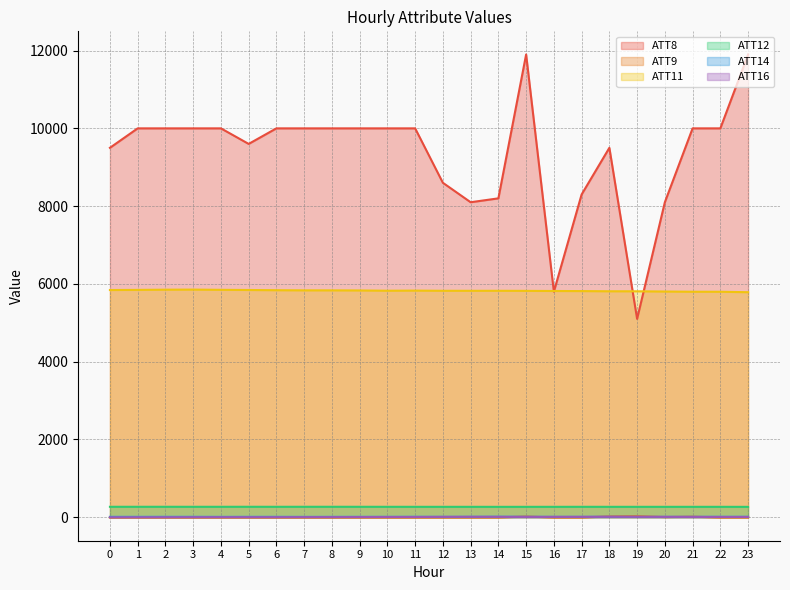

Rank the series at 2 from lowest to highest value.

ATT9, ATT16, ATT14, ATT12, ATT11, ATT8